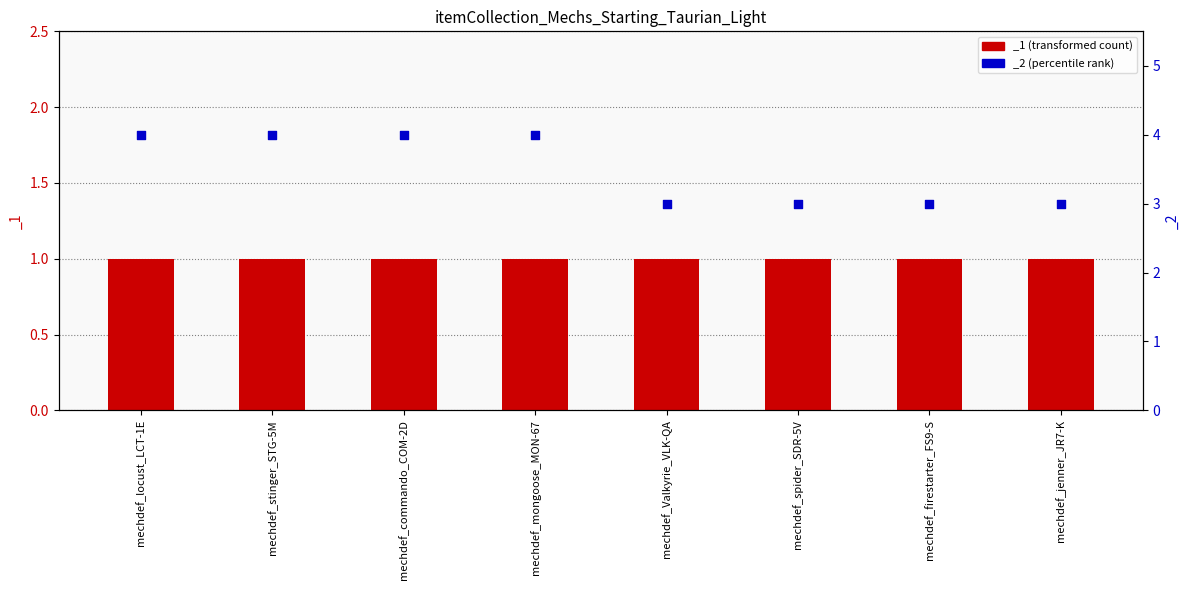

Which has a higher value, mechdef_jenner_JR7-K or mechdef_Valkyrie_VLK-QA?

mechdef_jenner_JR7-K